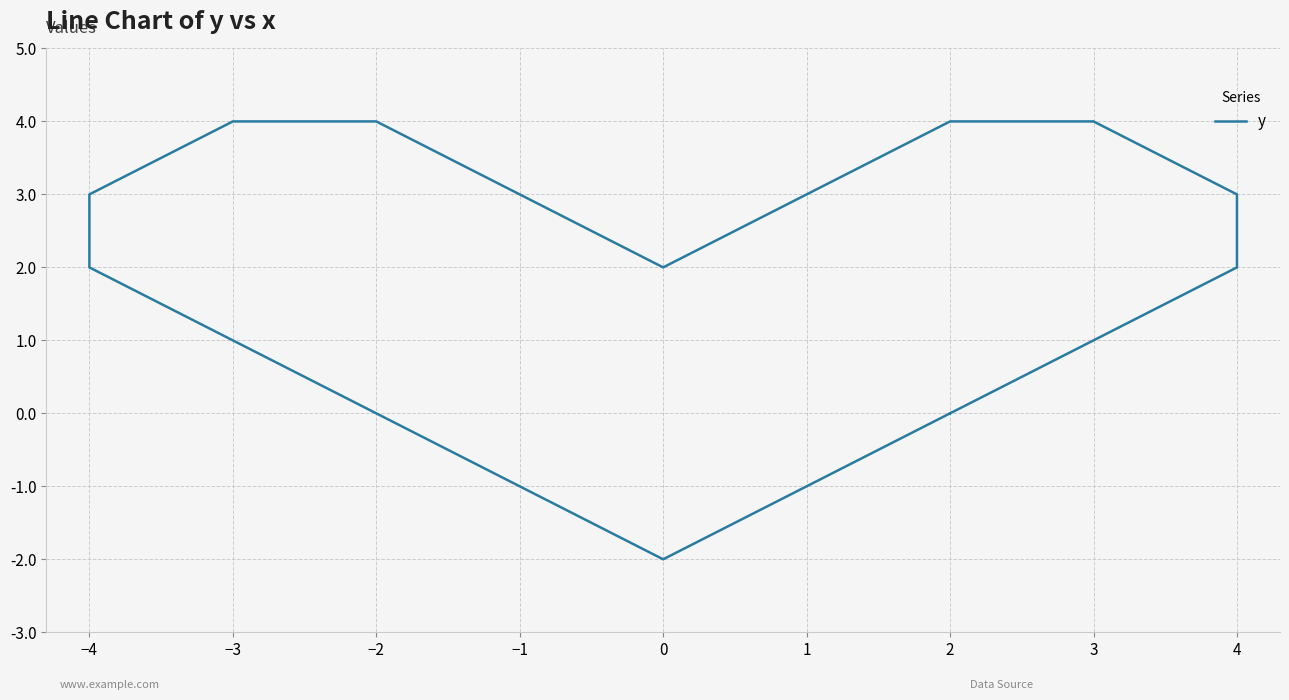

How many positive values are there?

13